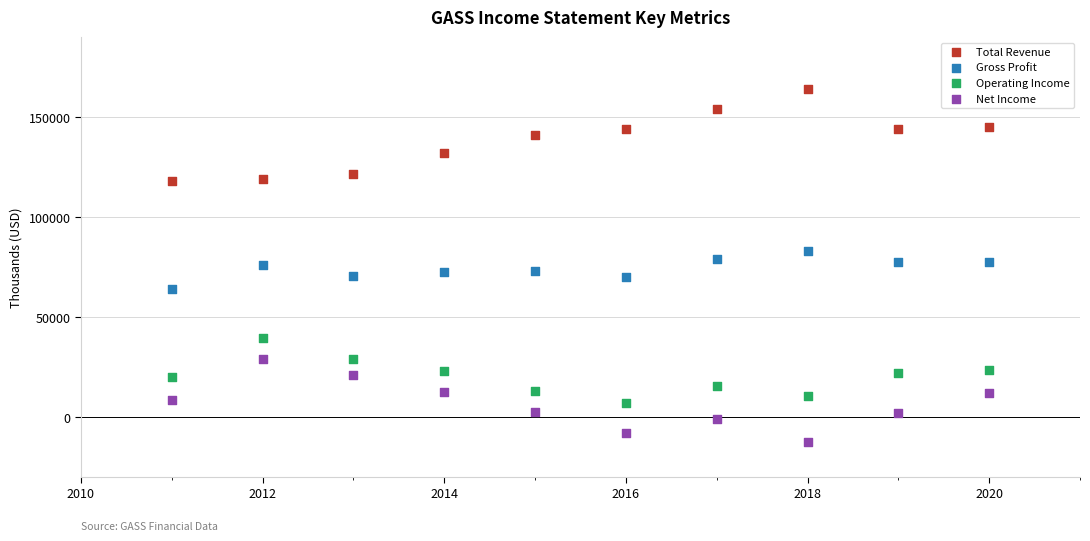

What are all the series names shown in the legend?

Total Revenue, Gross Profit, Operating Income, Net Income